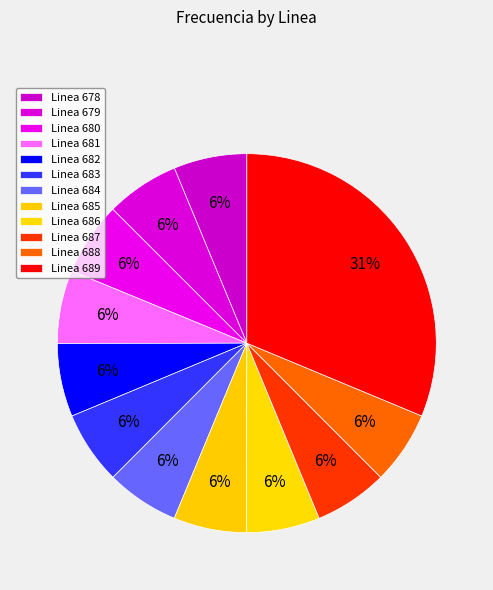

To the nearest percent, what is the combined percentage of Linea 680 and Linea 683?

13%